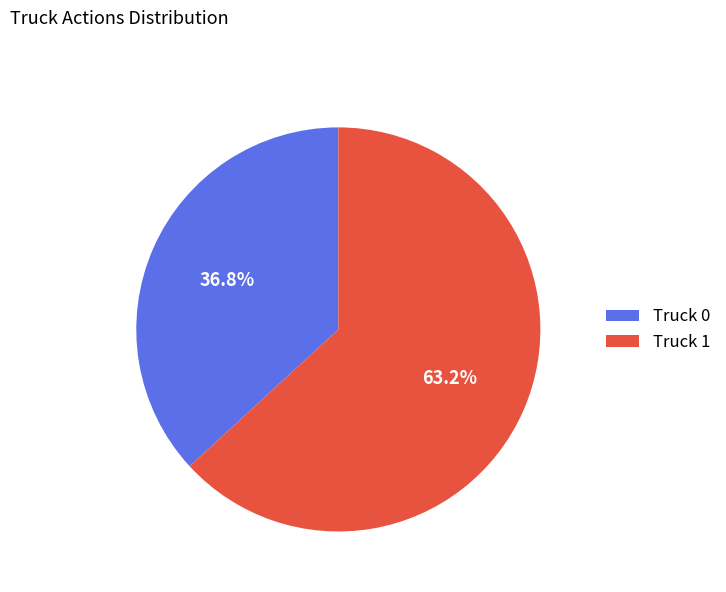

The Truck 1 slice represents 72% of the pie. True or false?

False